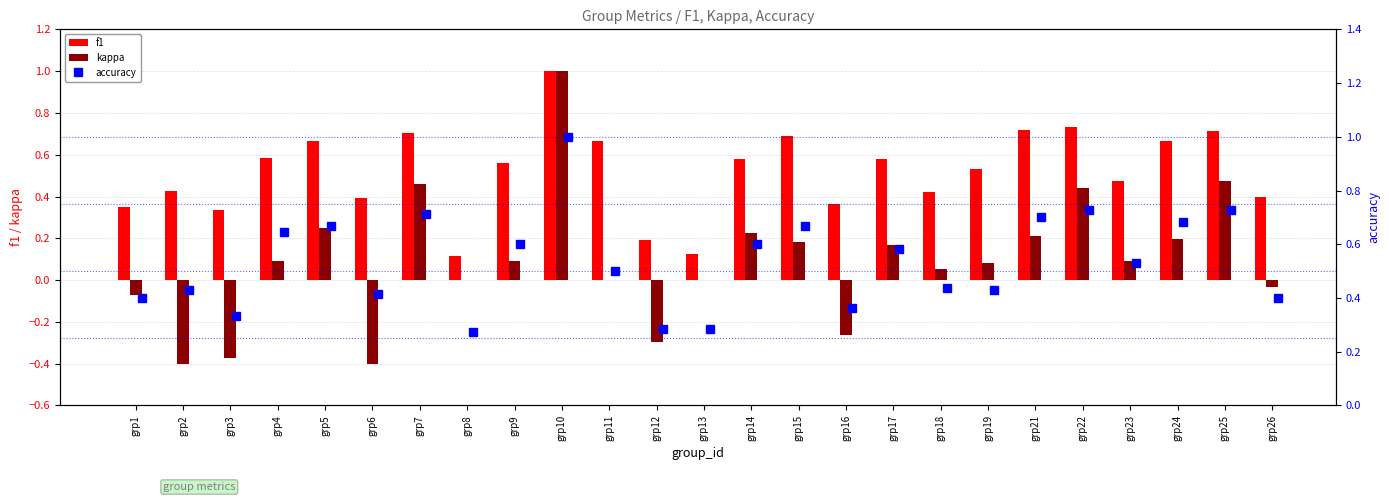

True or false: f1 has a value of 0.4 at grp26.

True